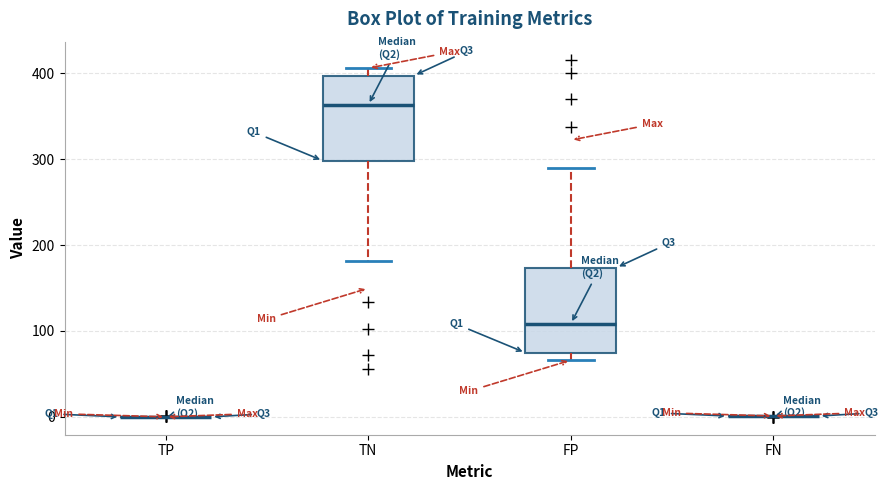

Reading left to right, transcribe this box plot: for each box, give where its median line is, the range the box spans, and where its two whiskers end, as read against the y-axis. The values are not printed on the chart, so give them approximately, as read against the axis.

TP: box collapsed to a line at 0, whiskers 0 to 0
TN: median 360, box 300 to 400, whiskers 180 to 410
FP: median 110, box 70 to 170, whiskers 70 (just below the box's lower edge) to 290
FN: box collapsed to a line at 0, whiskers 0 to 0